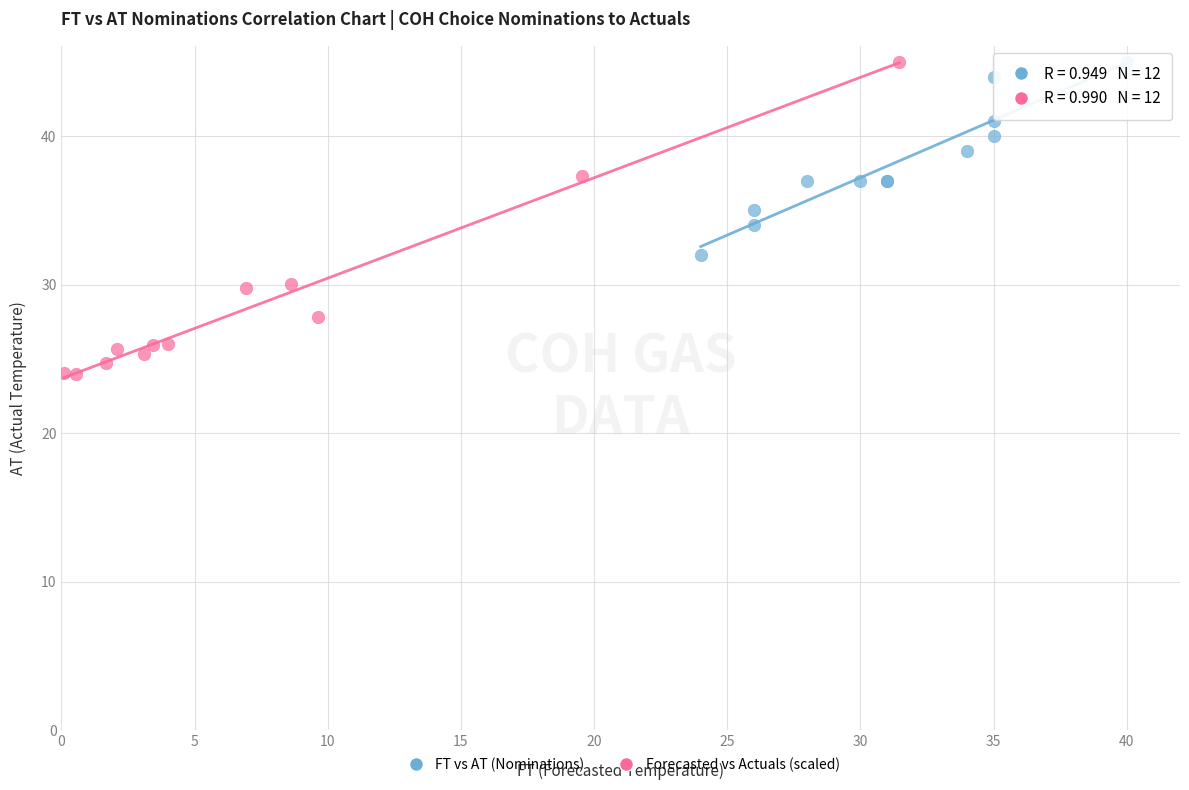

Which series has the largest Y range (max minus min)?

Forecasted vs Actuals (scaled)